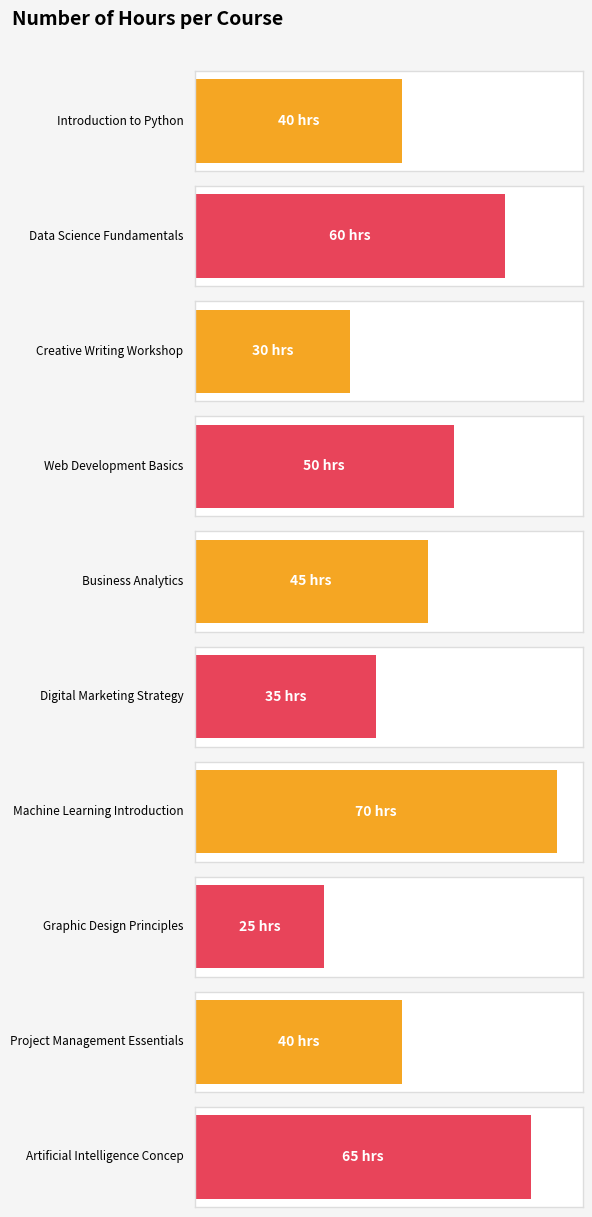

Are the bars grouped side by side (vs. stacked)?

No